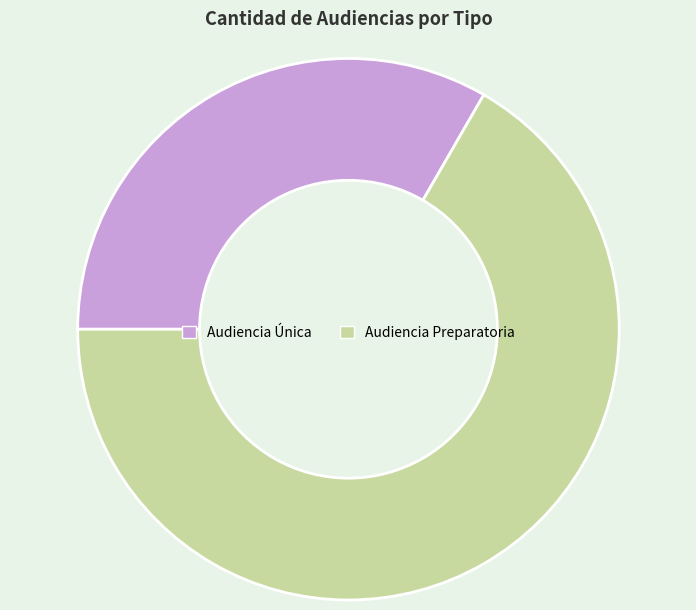

Between Audiencia Única and Audiencia Preparatoria, which is larger?

Audiencia Preparatoria